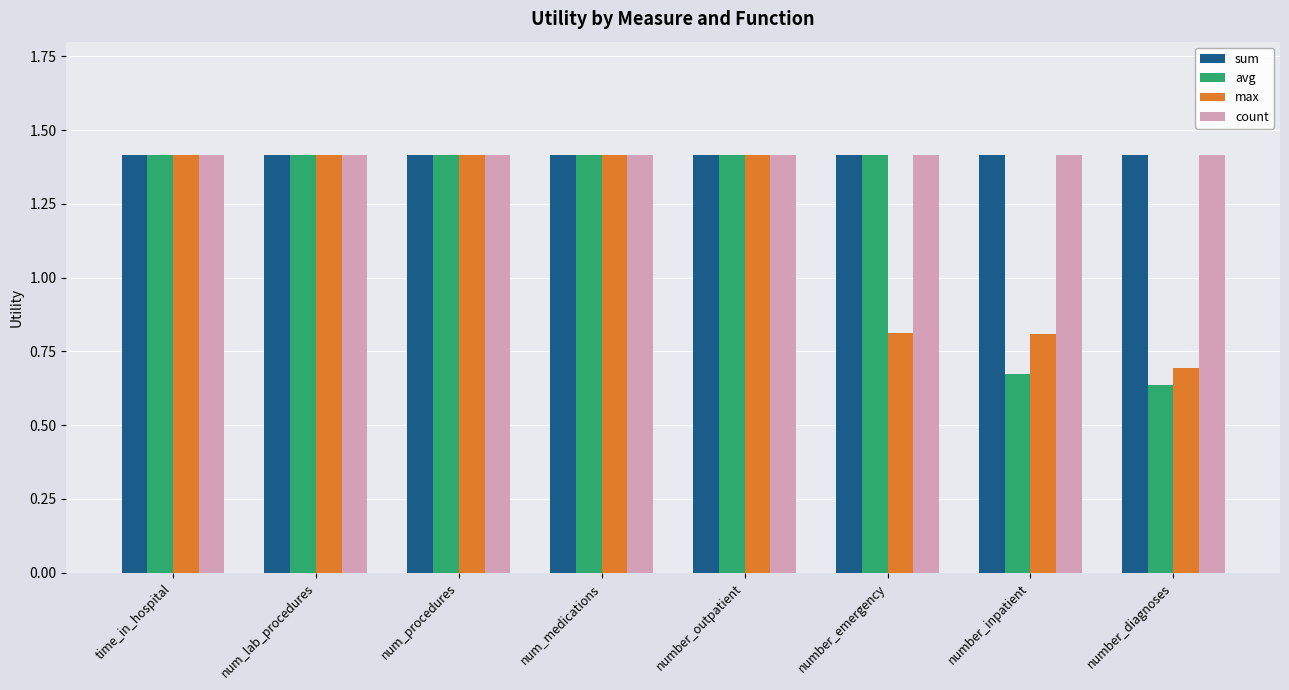

The sum series shows 0.7 at num_lab_procedures. True or false?

False